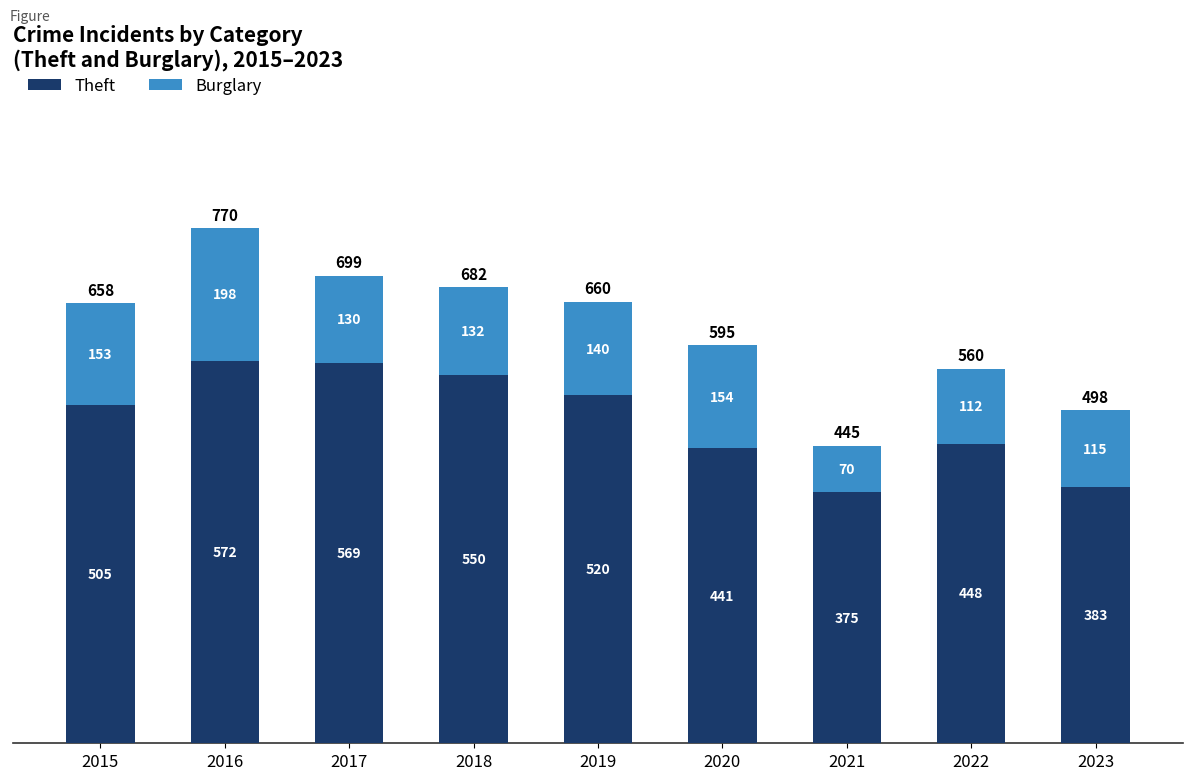

Reading left to right, list the values for the Theft series.

505	572	569	550	520	441	375	448	383